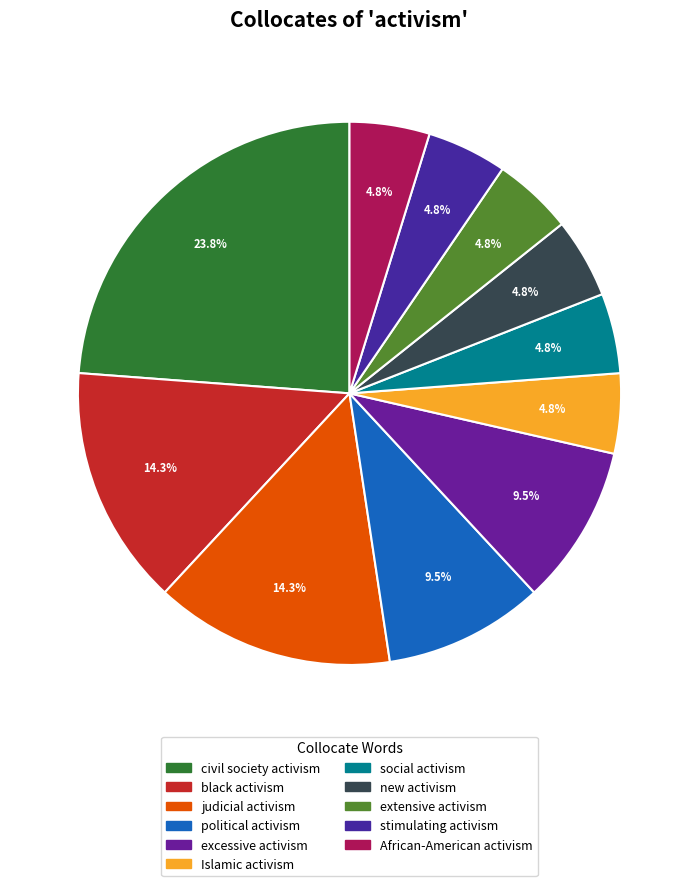

To the nearest percent, what portion does social activism represent?

5%